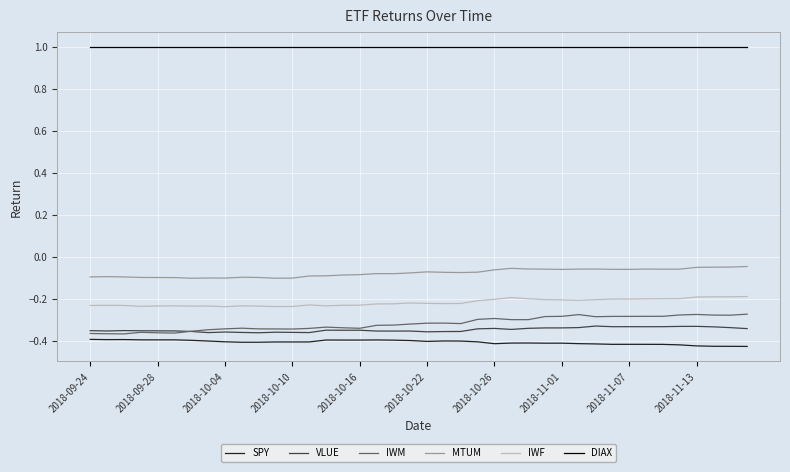

True or false: MTUM and IWM cross at least once.

False